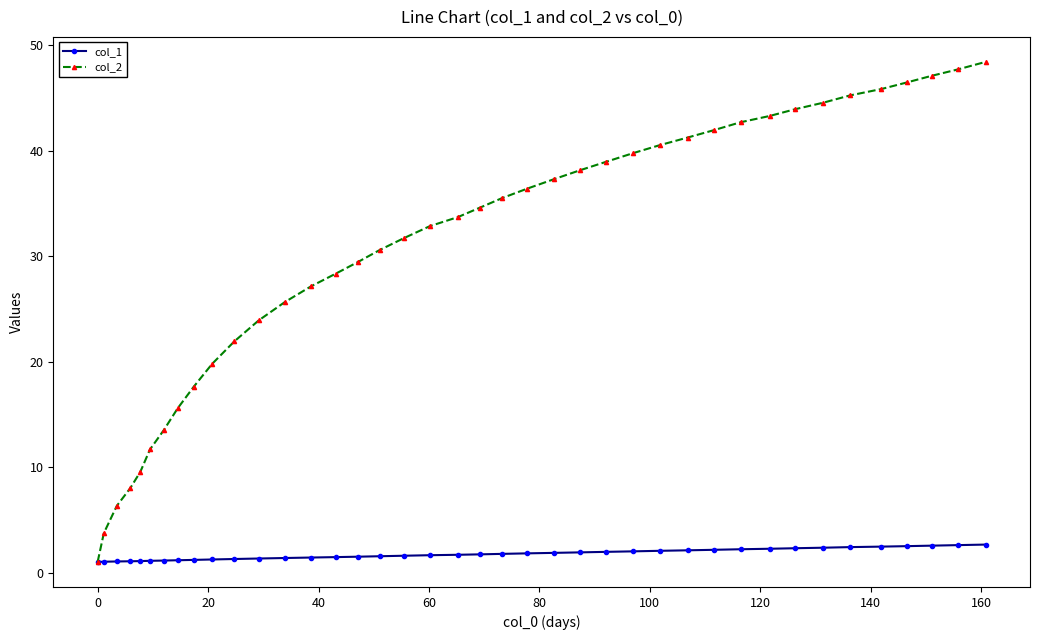

Which series has the largest total across all categories?

col_2